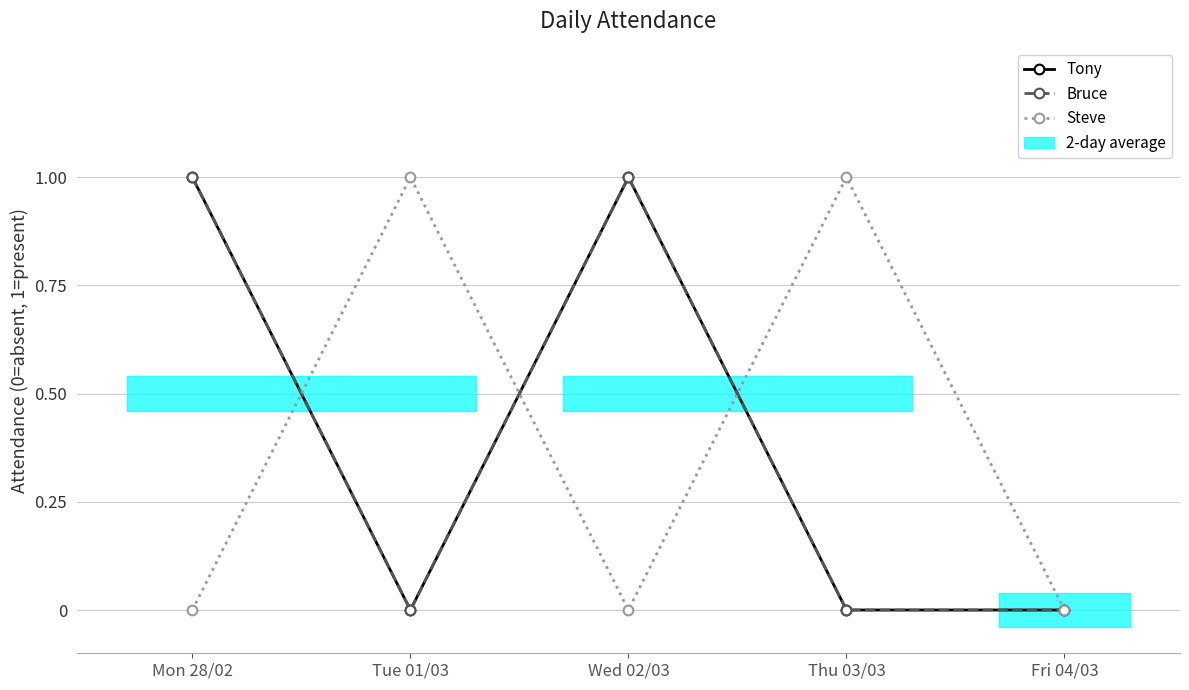

Reading left to right, extract all data points from this chart.

Tony: Mon 28/02=1	Tue 01/03=0	Wed 02/03=1	Thu 03/03=0	Fri 04/03=0
Bruce: Mon 28/02=1	Tue 01/03=0	Wed 02/03=1	Thu 03/03=0	Fri 04/03=0
Steve: Mon 28/02=0	Tue 01/03=1	Wed 02/03=0	Thu 03/03=1	Fri 04/03=0